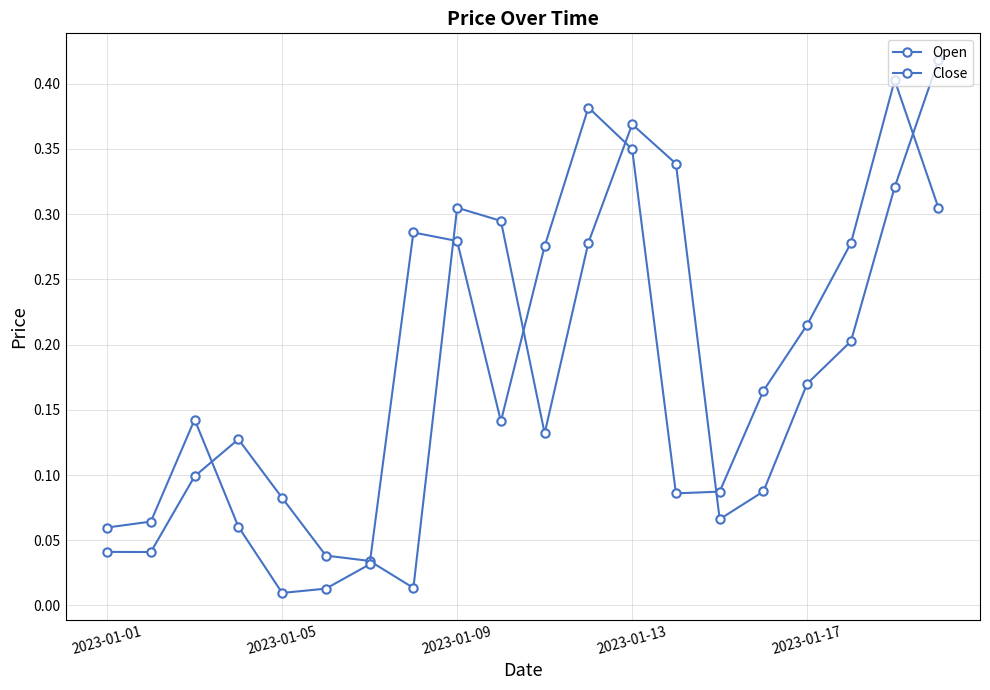

How many data points does each series have?

20